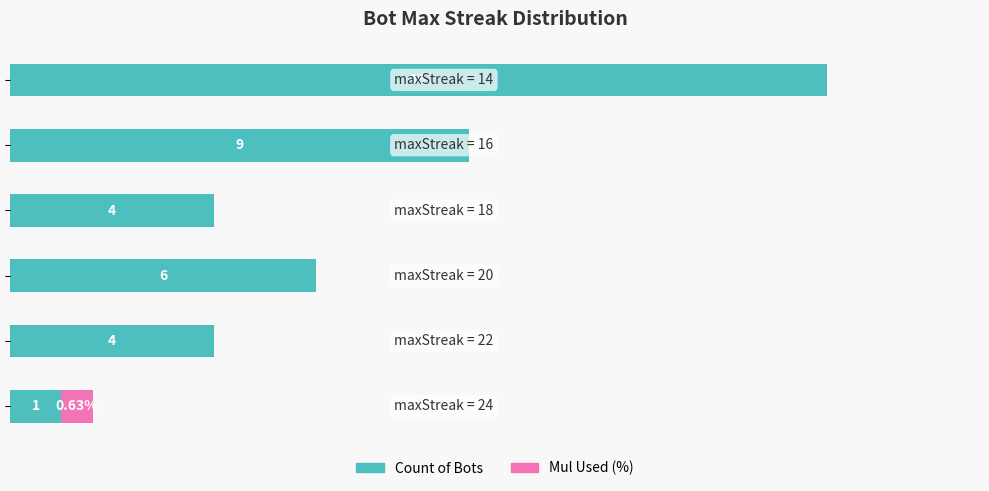

How many categories are shown in the chart?

6